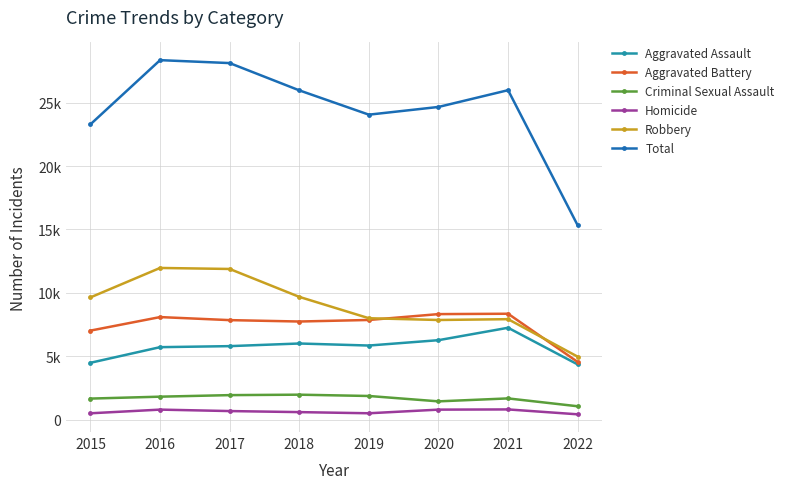

What is the total value across all series at 2020?

49318